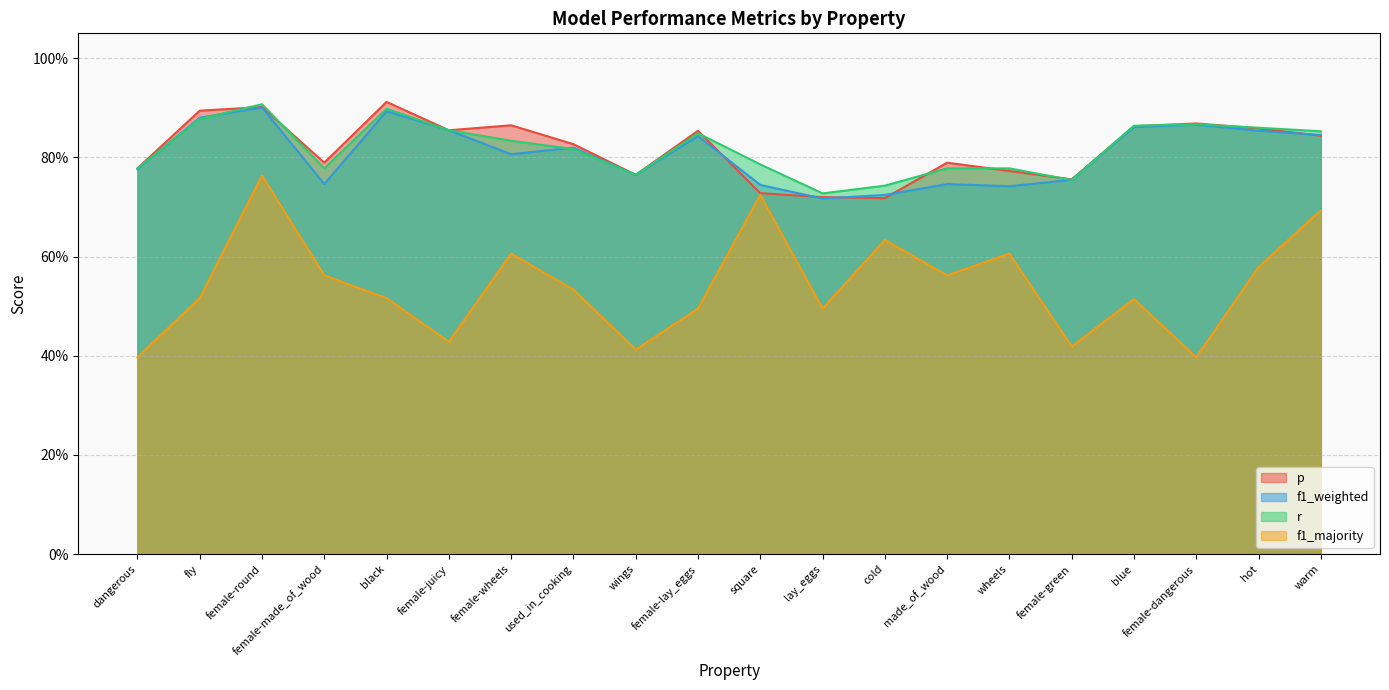

Where do r and f1_weighted first cross each other?

dangerous and fly